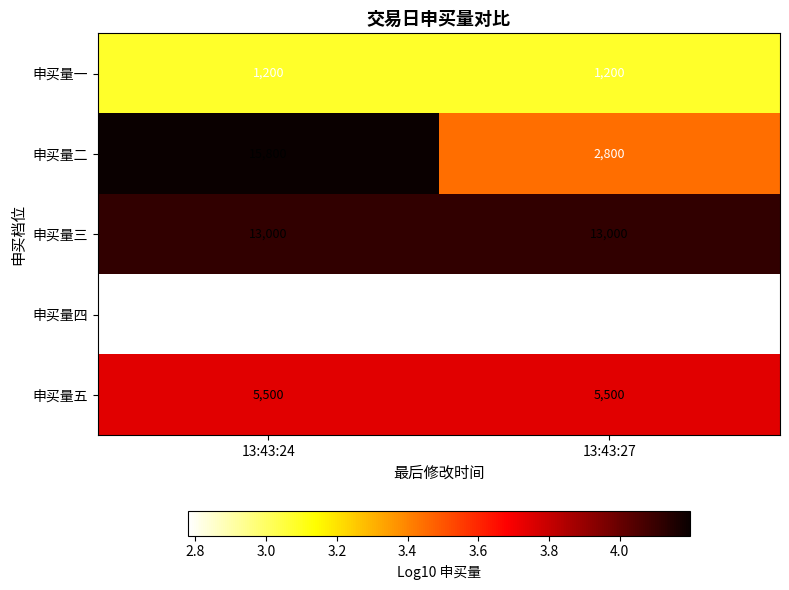

Rank the series by their maximum value, from highest to lowest.

申买量二, 申买量三, 申买量五, 申买量一, 申买量四